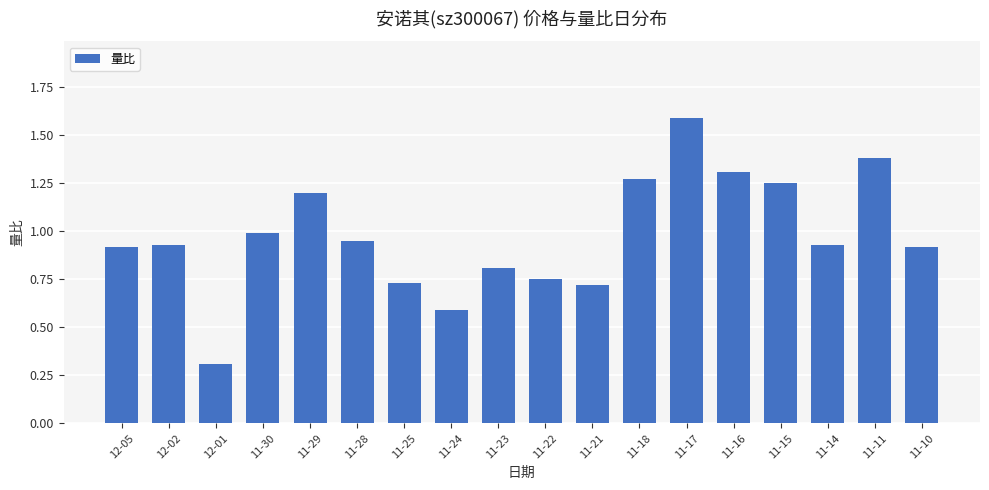

What is the difference between the values at 12-02 and 11-18?

0.3